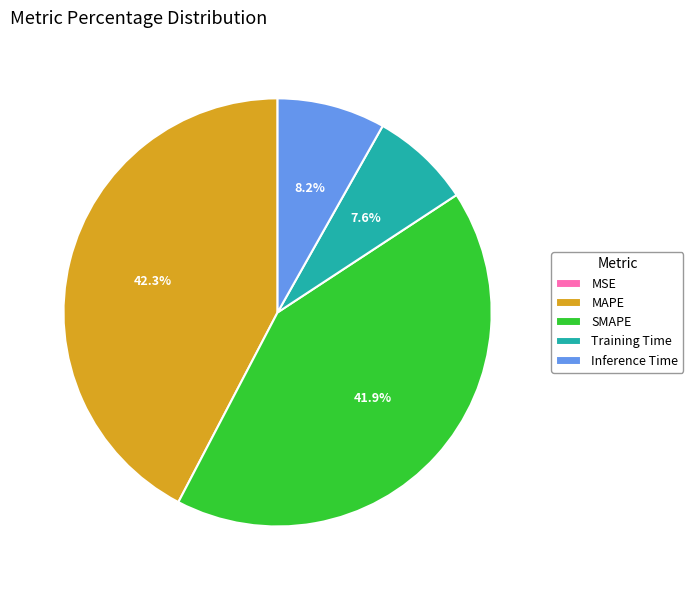

To the nearest percent, what portion does Inference Time represent?

8%